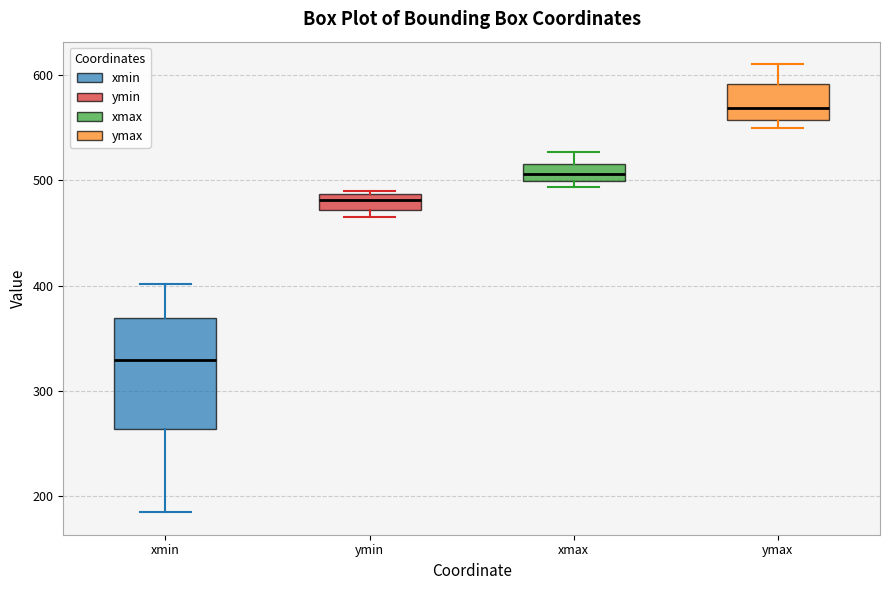

Comparing the boxes themselves (not the whiskers), which one is the tallest?

xmin